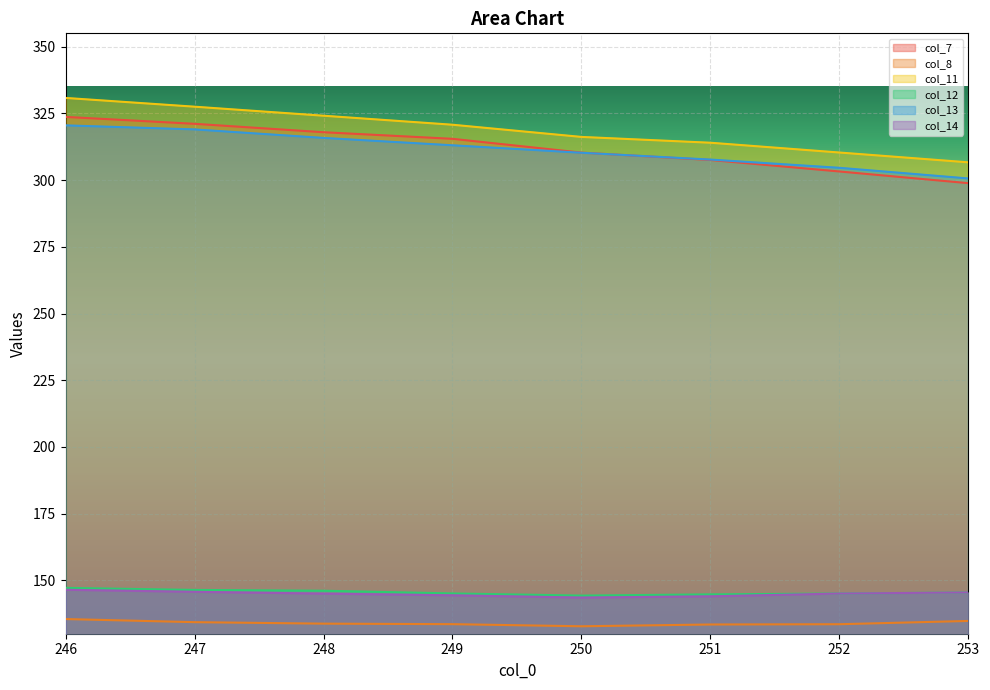

True or false: col_8 has more than 2 points higher than both neighbors.

False